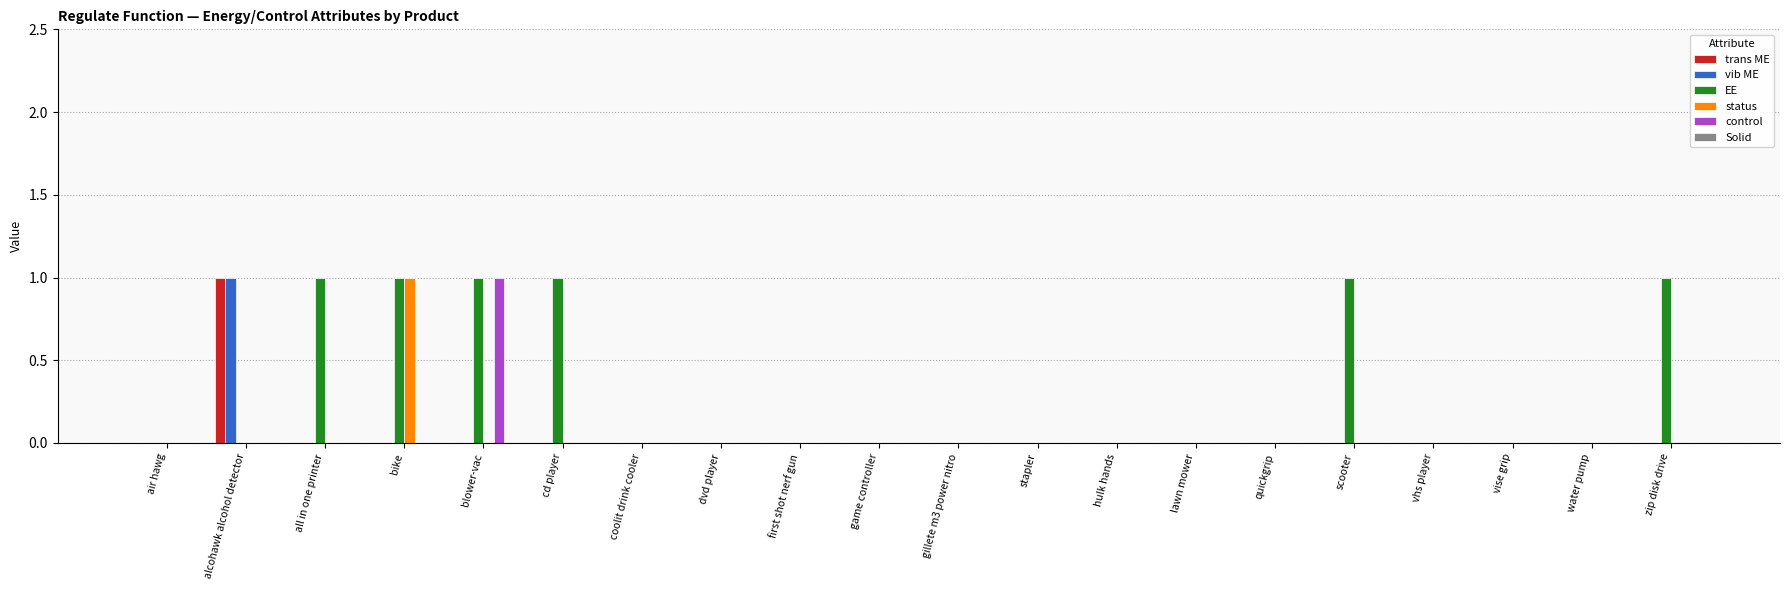

Which series has the largest total across all categories?

EE